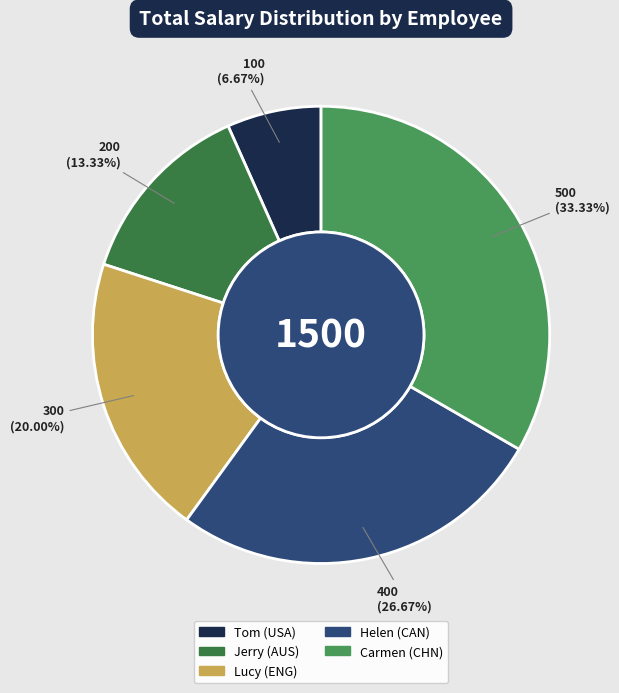

Which has a higher value, Jerry (AUS) or Tom (USA)?

Jerry (AUS)